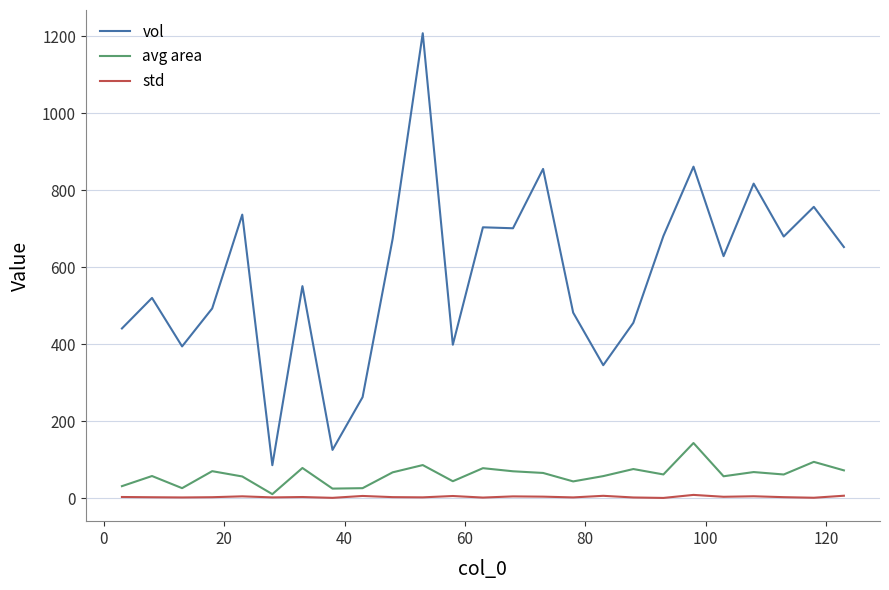

What is the highest value of the avg area series?

143.5